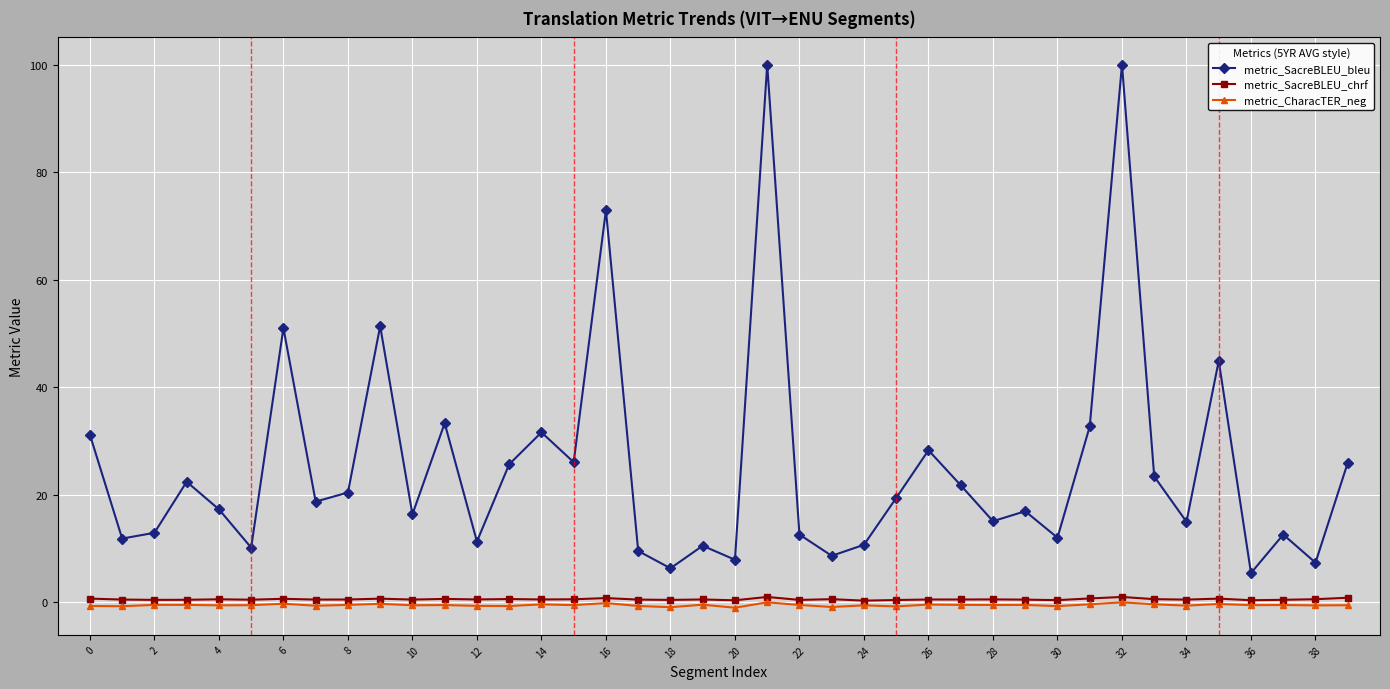

True or false: metric_SacreBLEU_bleu and metric_CharacTER_neg cross at least once.

False